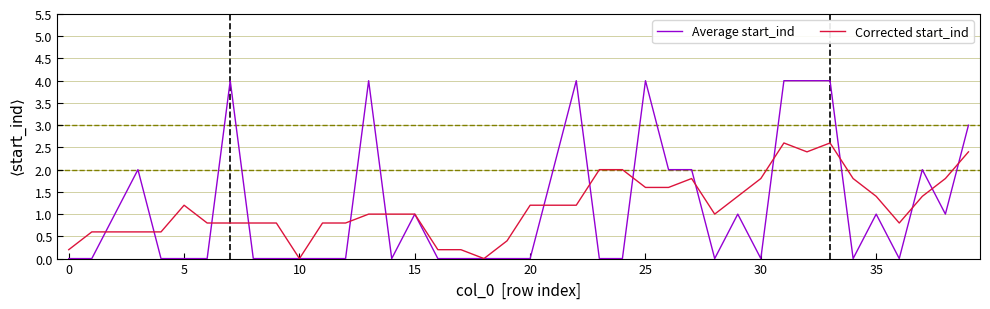

What is the difference between the maximum and minimum values in the Average start_ind series?

4.0